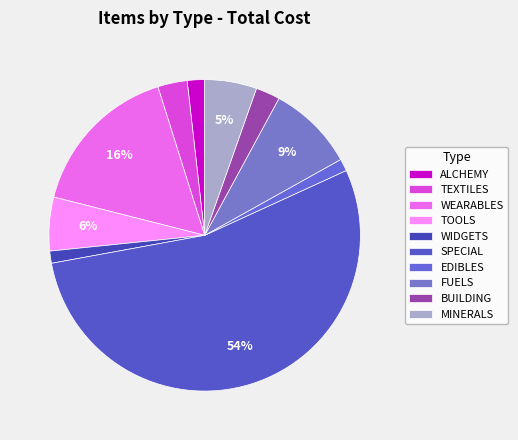

To the nearest percent, what is the difference between the largest and smallest slice percentages?

53%